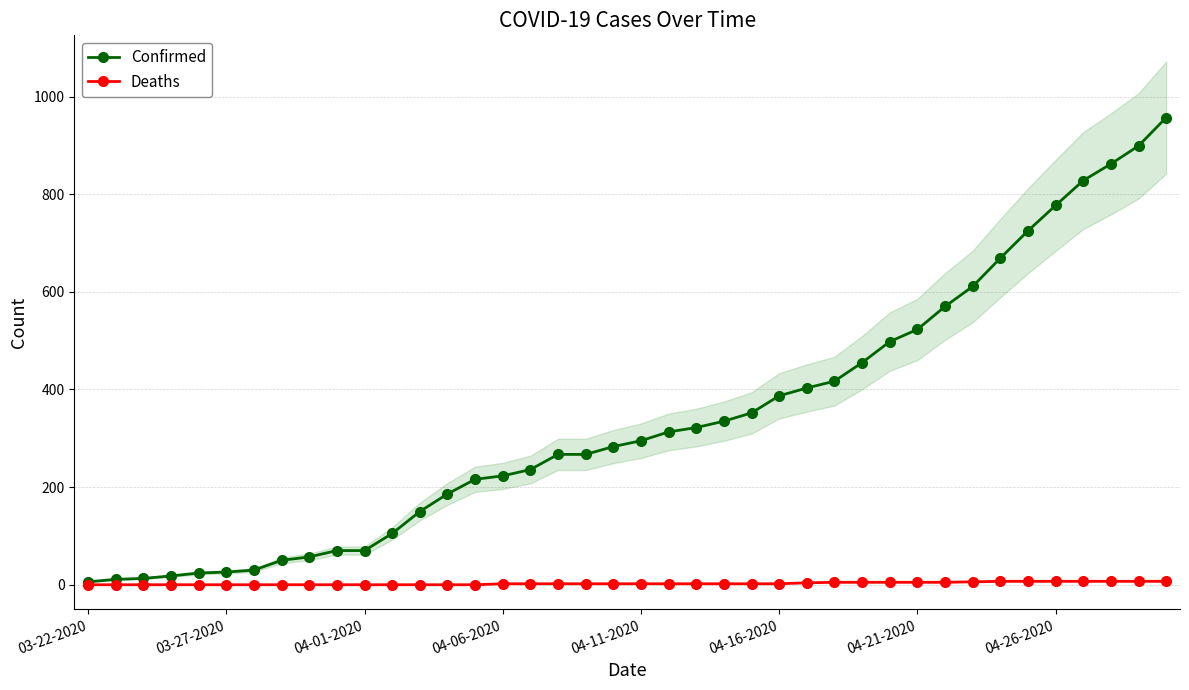

Count the Deaths values in the range 0 to 5.

32